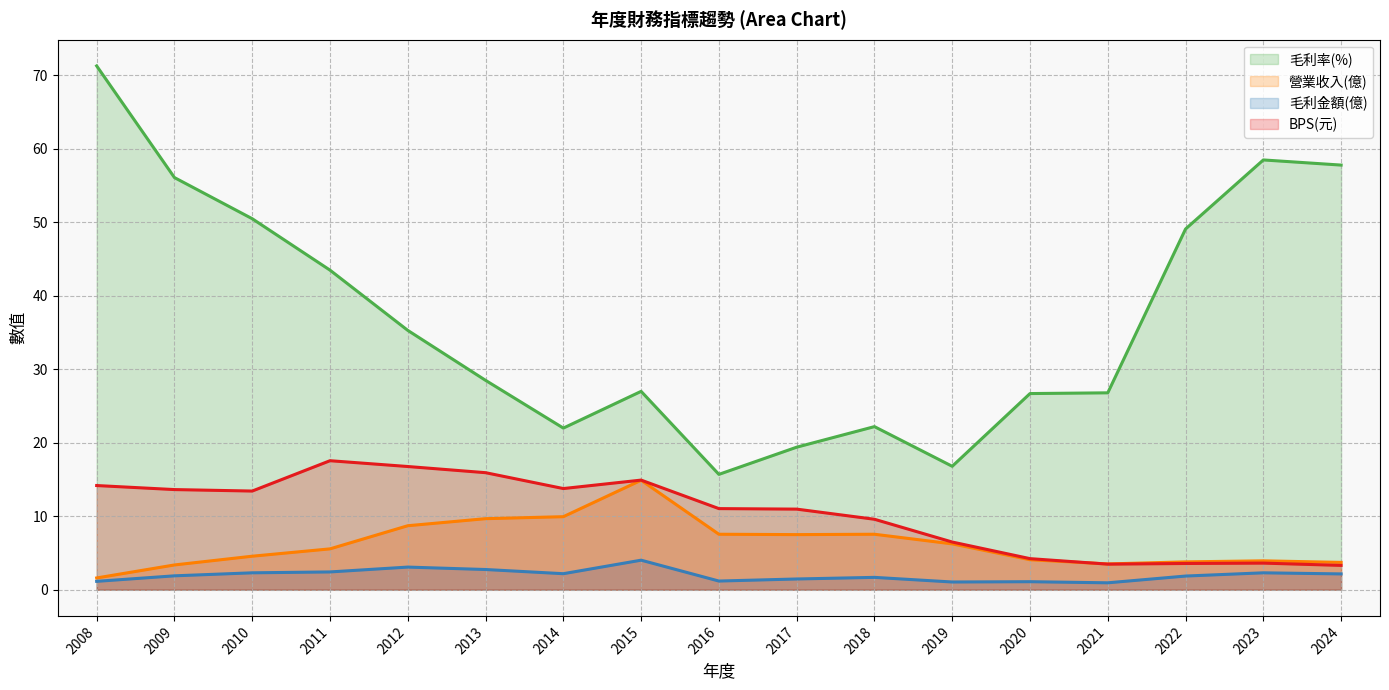

What is the spread (max minus min) of values at 2023?

56.2